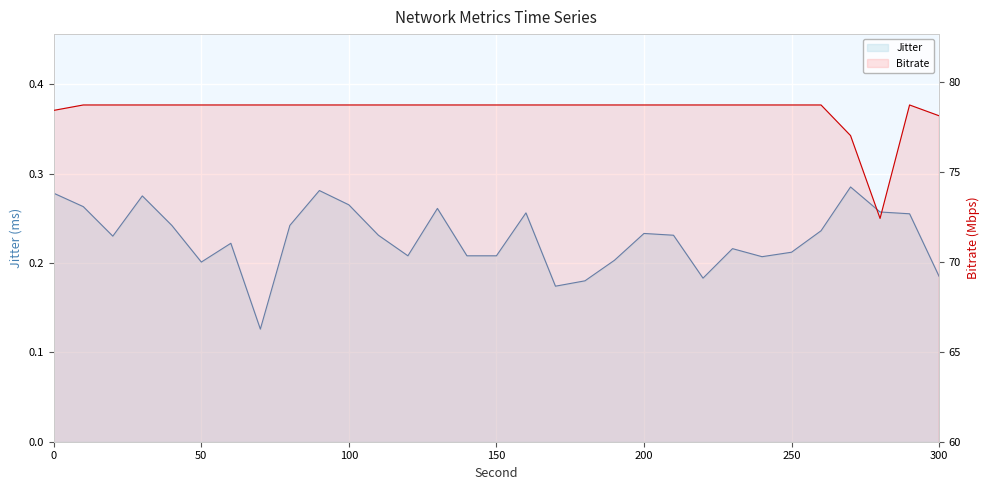

True or false: Jitter and Bitrate intersect in this chart.

False